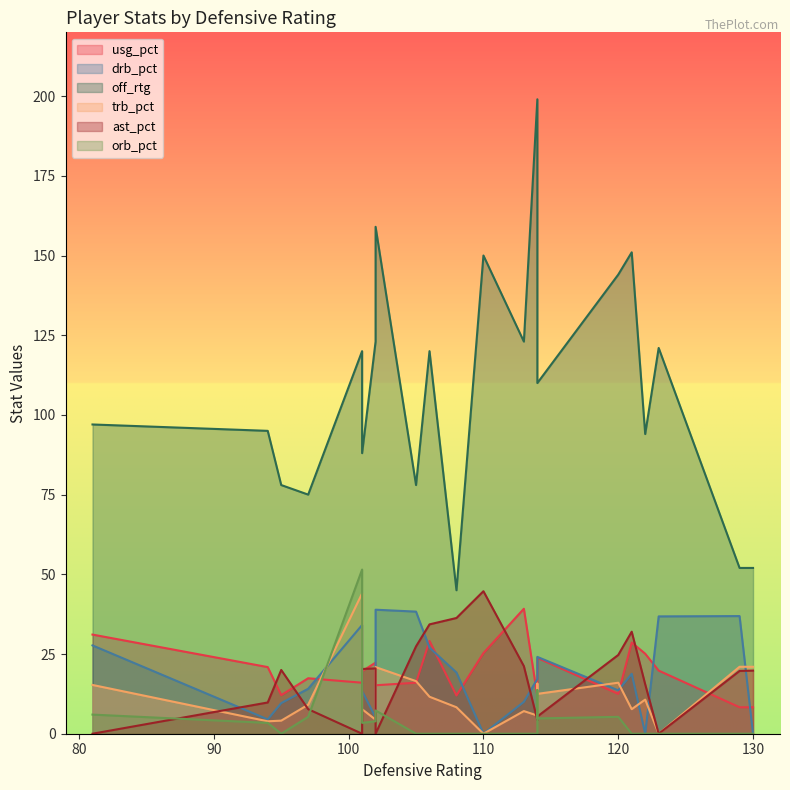

True or false: off_rtg and orb_pct cross at least once.

False